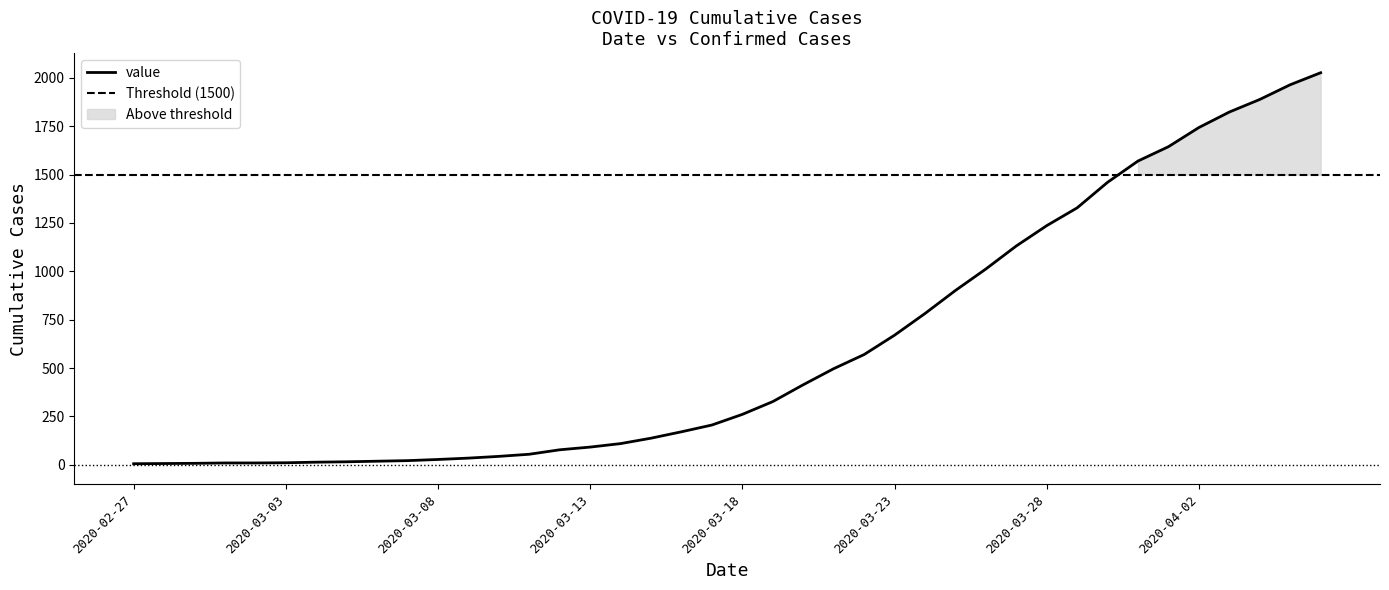

What position from the right is 2020-04-03?

4